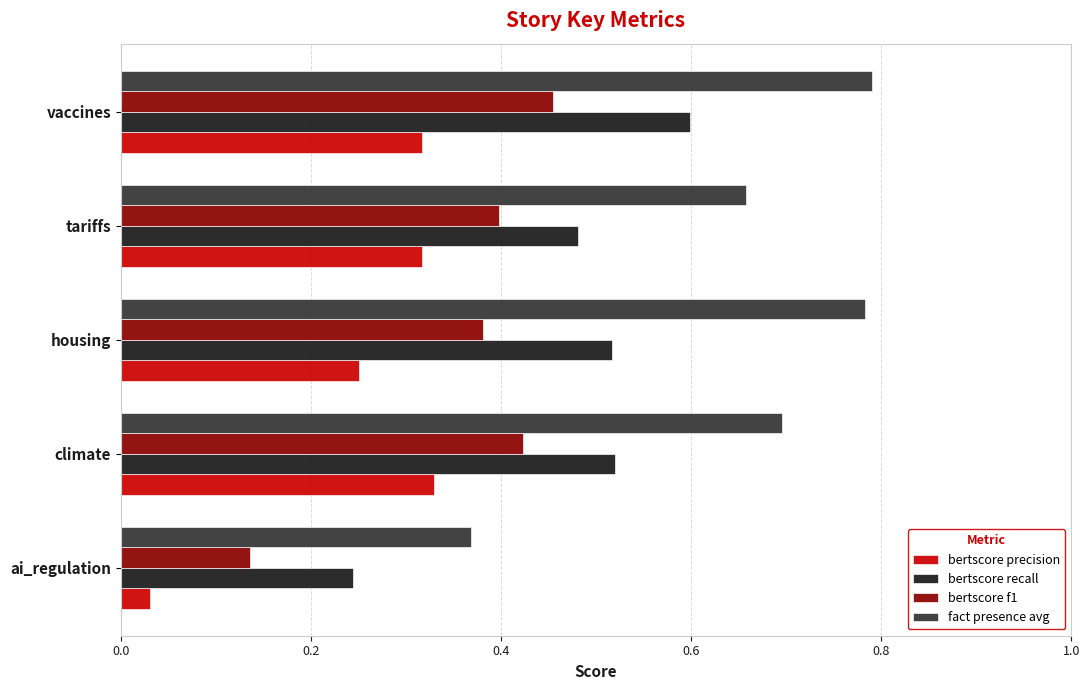

At housing, list the series in order from smallest to largest.

bertscore precision, bertscore f1, bertscore recall, fact presence avg